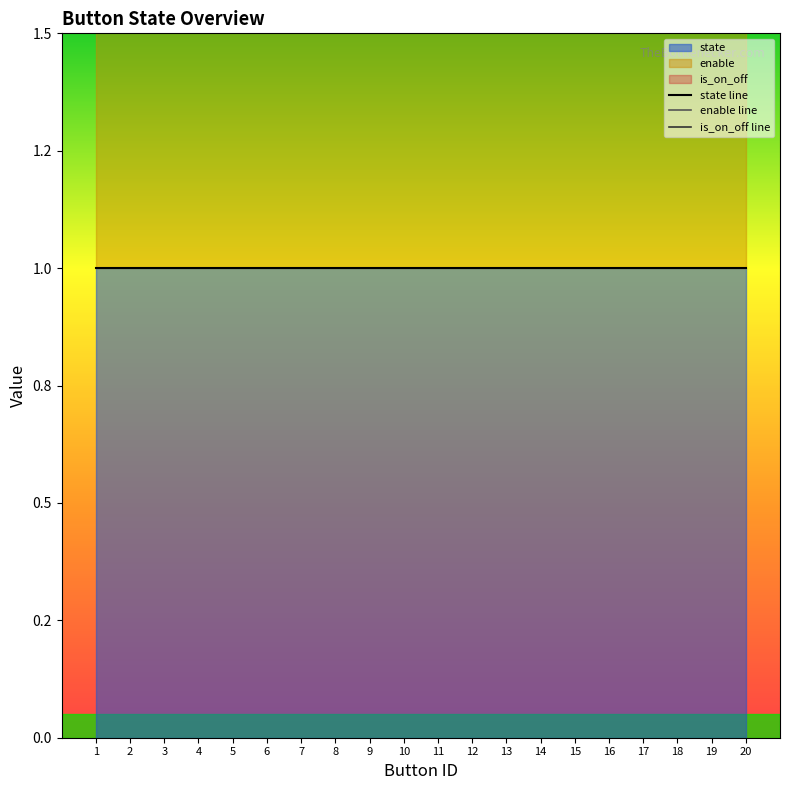

What is the highest value of the is_on_off line series?

3